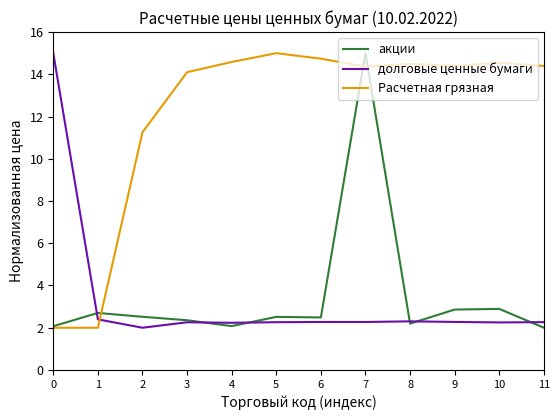

Which series ends up on top after the final intersection of долговые ценные бумаги and Расчетная грязная?

Расчетная грязная